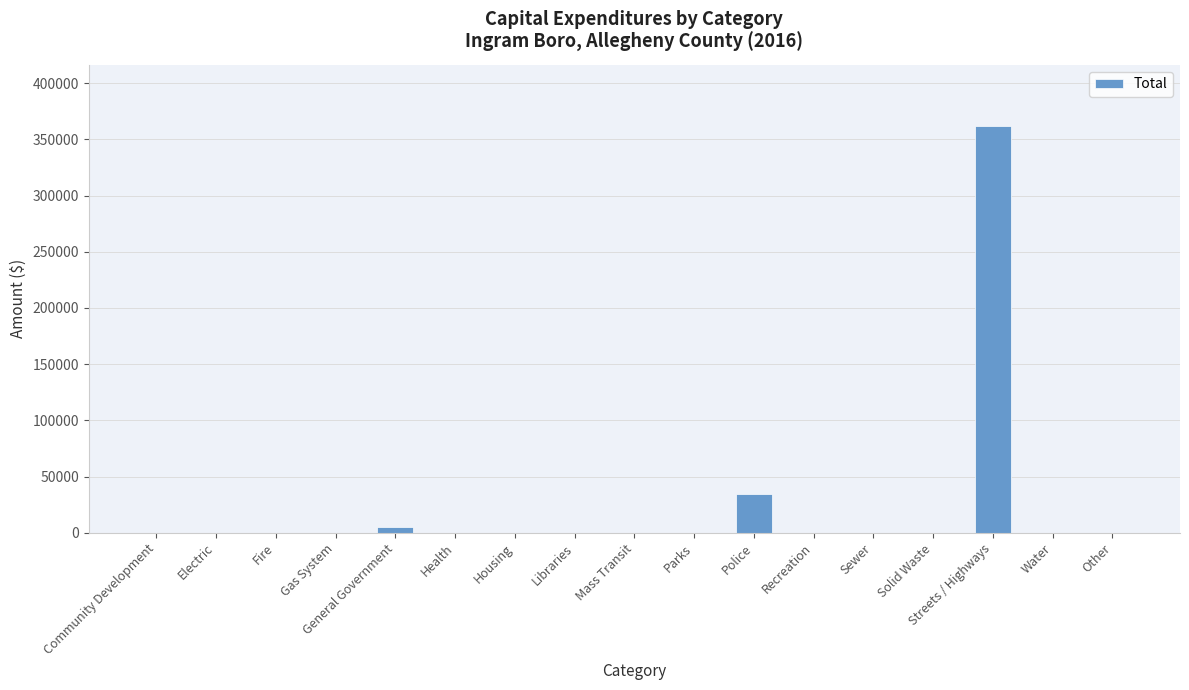

The value at Mass Transit is -240956. True or false?

False